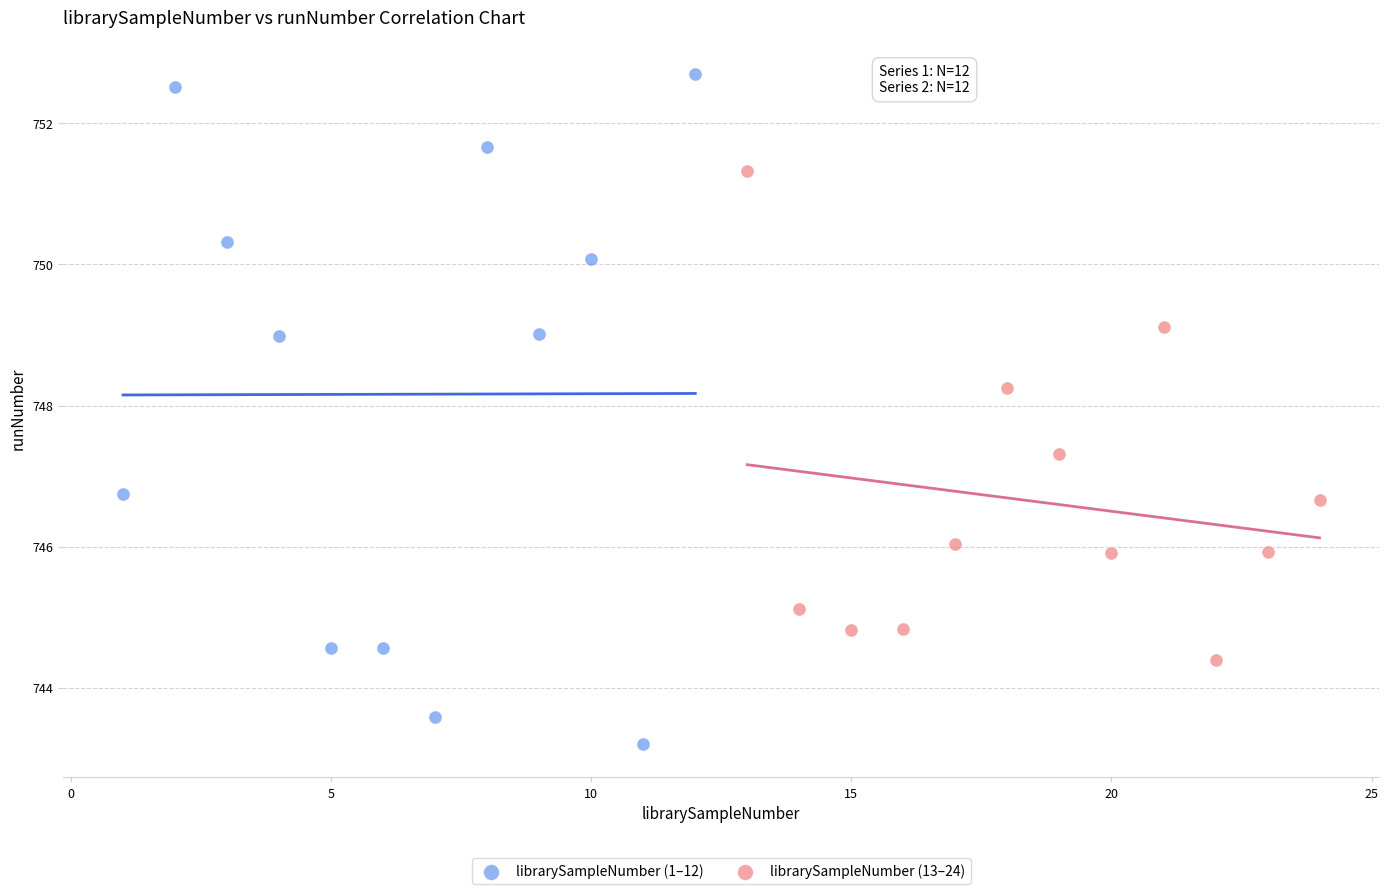

Which series has the largest Y range (max minus min)?

librarySampleNumber (1–12)